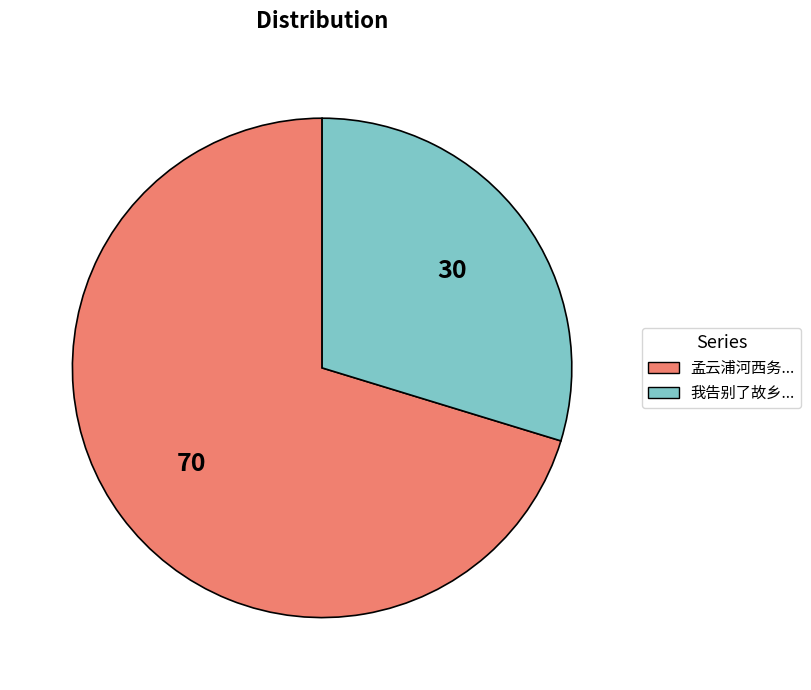

Is there any slice that represents more than half of the pie?

Yes